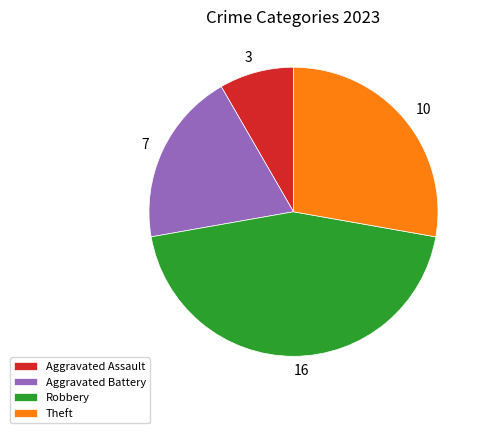

Does Robbery represent more than half of the total?

No